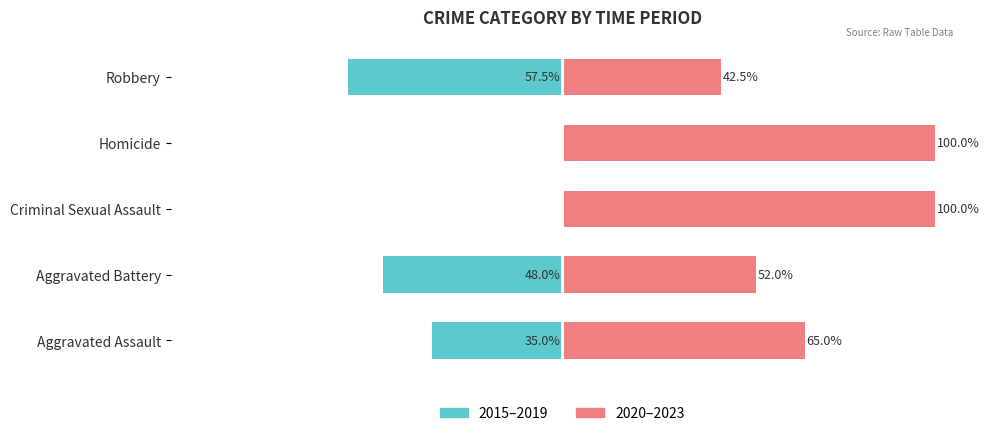

What are all the series names shown in the legend?

2015–2019, 2020–2023